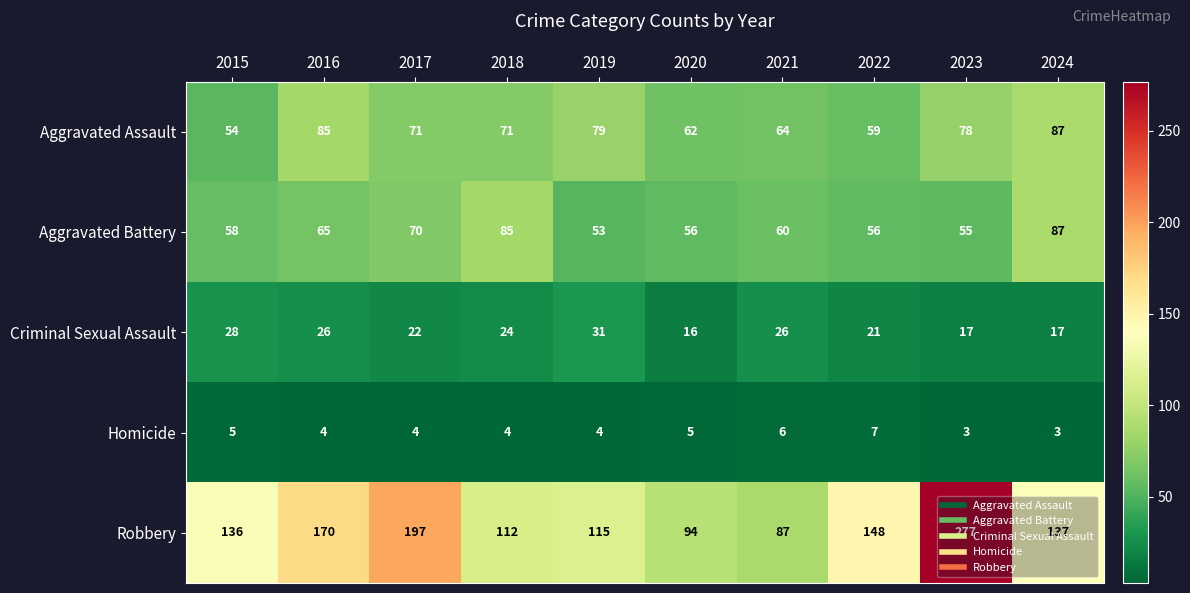

At which category is the sum across all series the highest?

2023